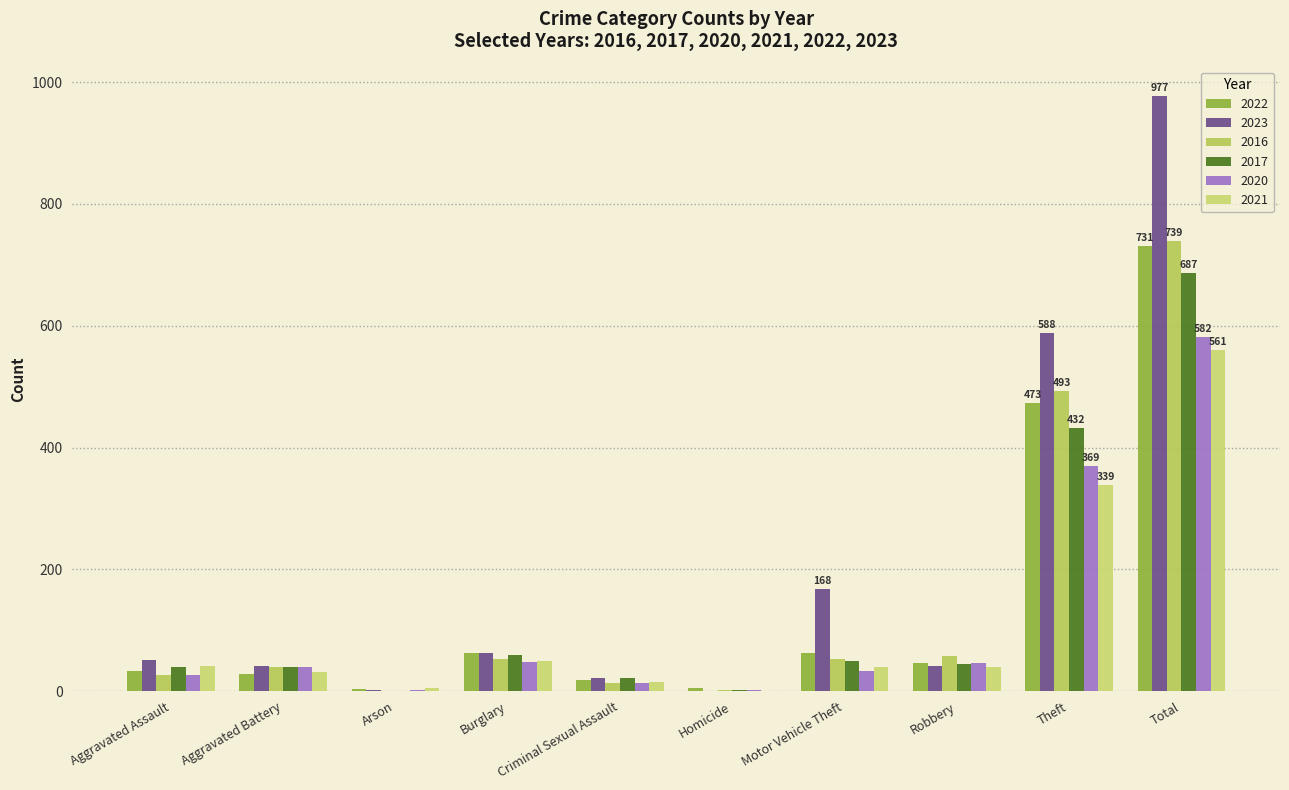

Are the bars grouped side by side (vs. stacked)?

Yes